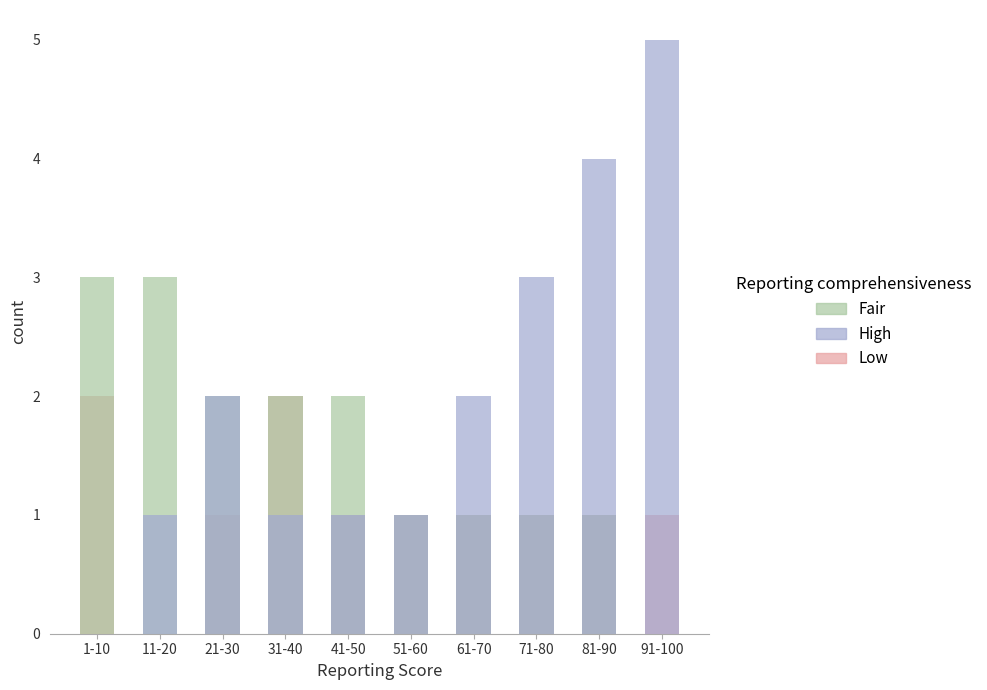

What is the maximum value for Low?

2